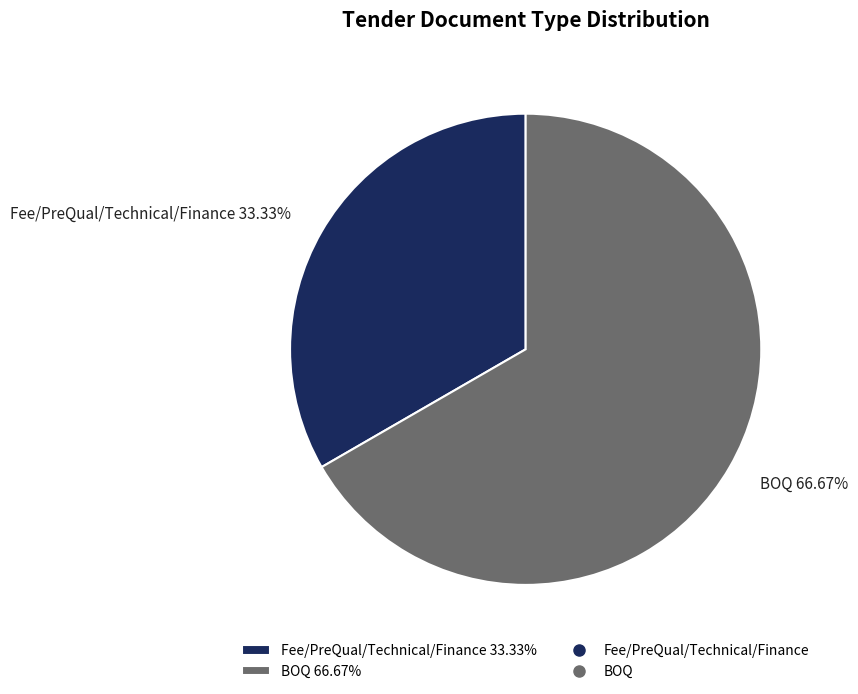

How many slices are in this pie chart?

2